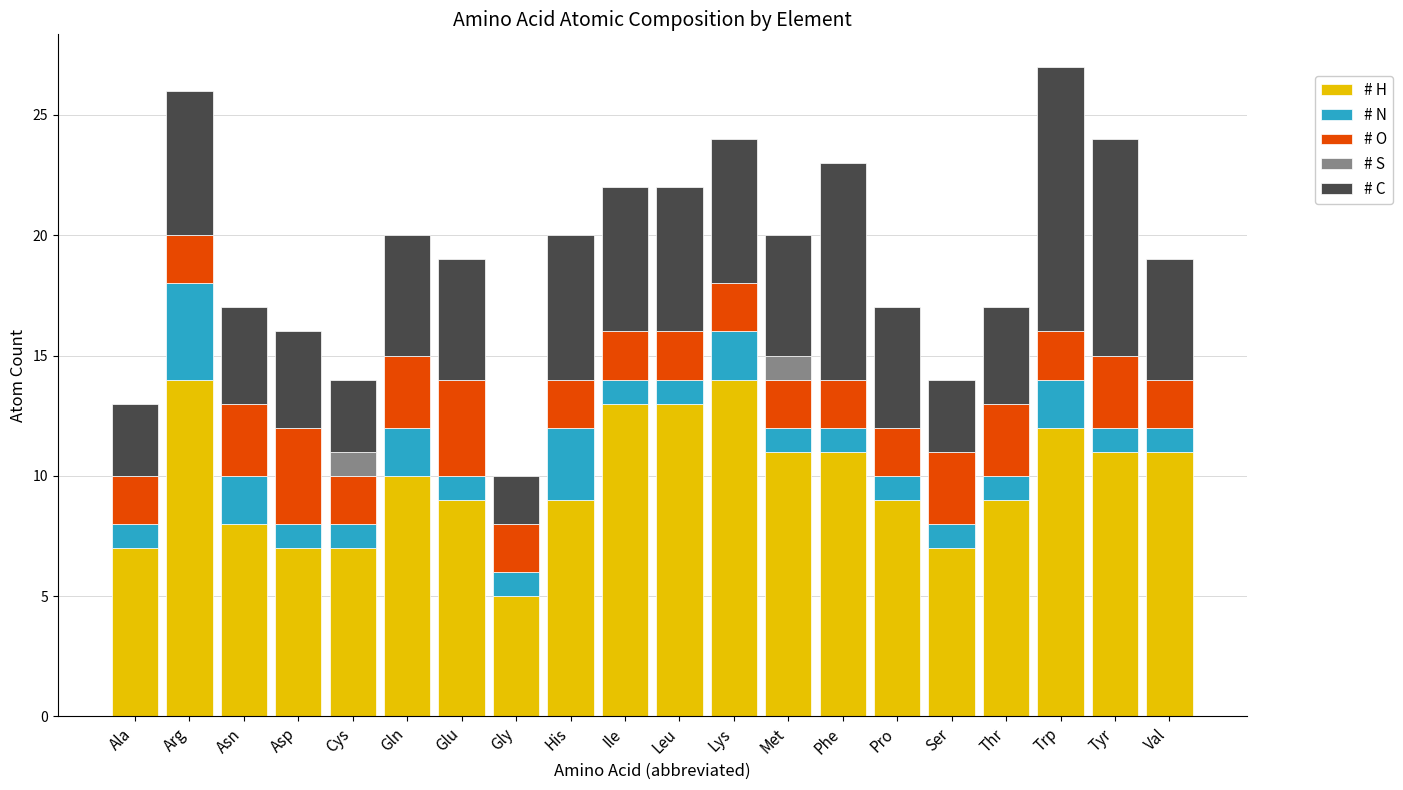

What is the total value across all series at Ser?

14